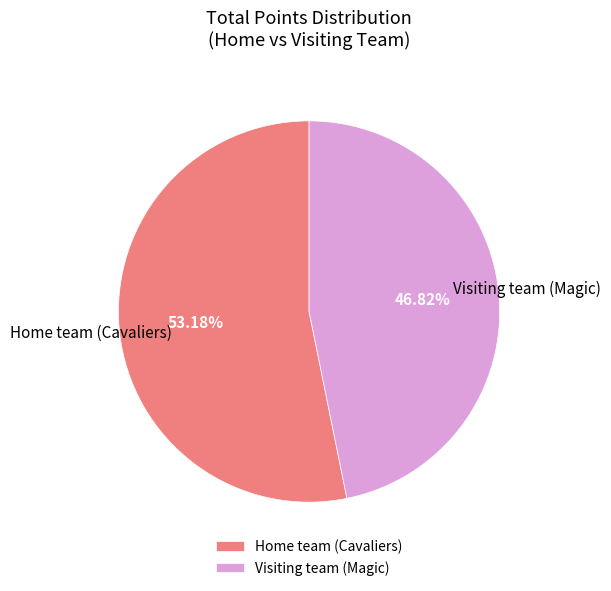

Rank the categories by value from lowest to highest.

Visiting team (Magic), Home team (Cavaliers)